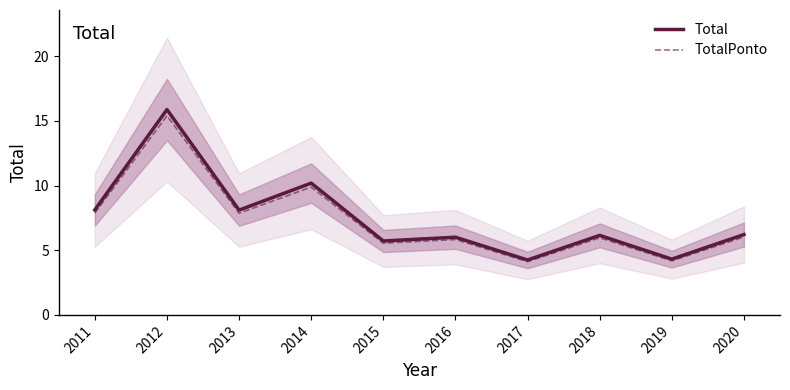

Where is TotalPonto nearest to the value 9?

2014